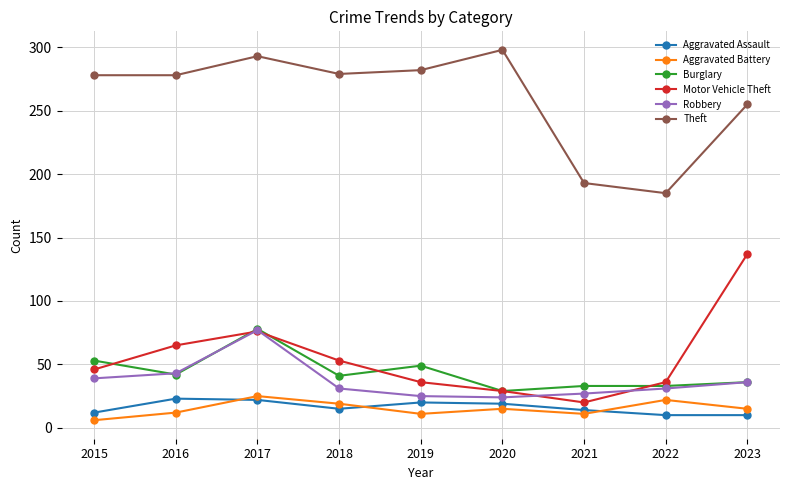

The value of Motor Vehicle Theft at 2016 is 65. True or false?

True